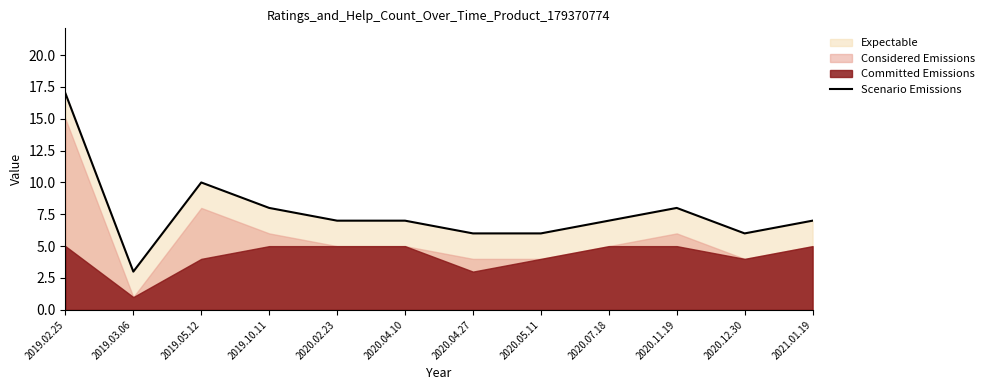

Approximately how many times larger is the value at 2020.07.18 compared to 2020.04.27?

1.2